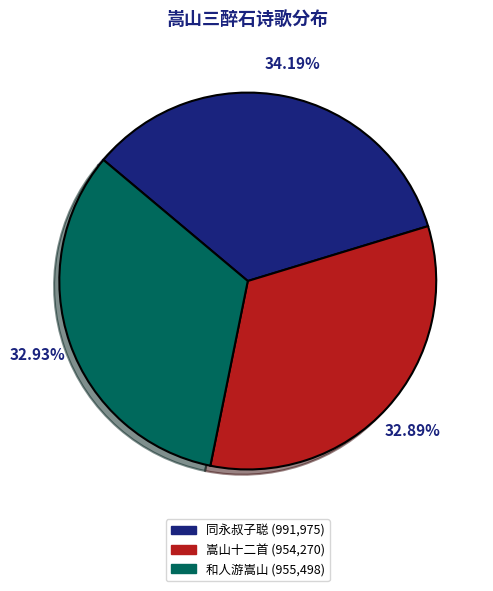

Is there a majority slice in this chart?

No